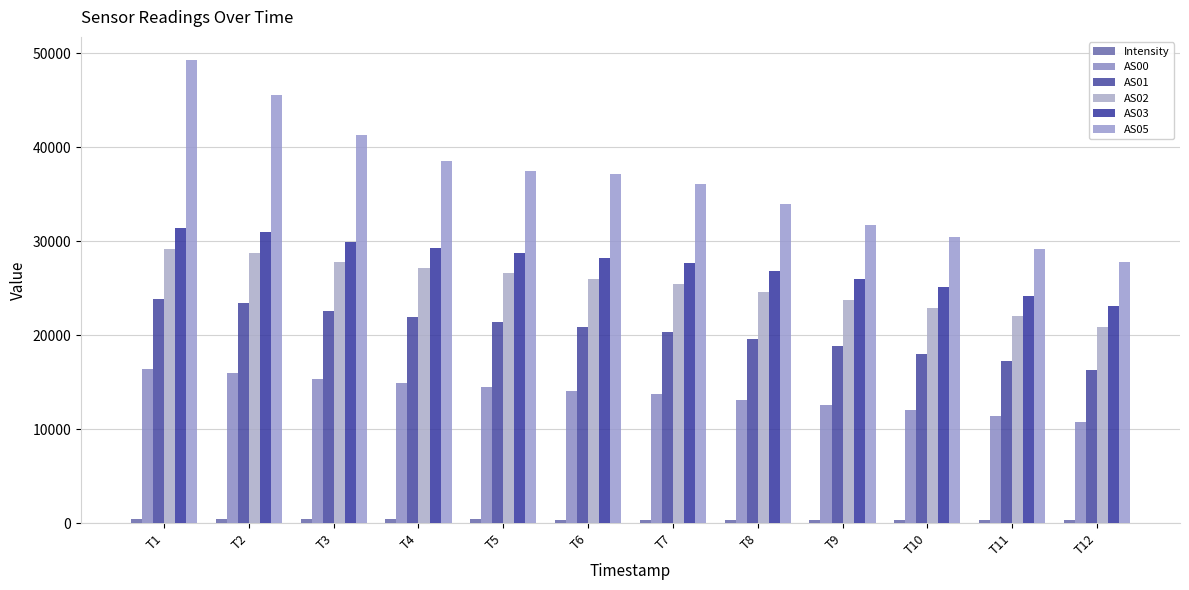

What is the total value across all series at T4?

132296.4